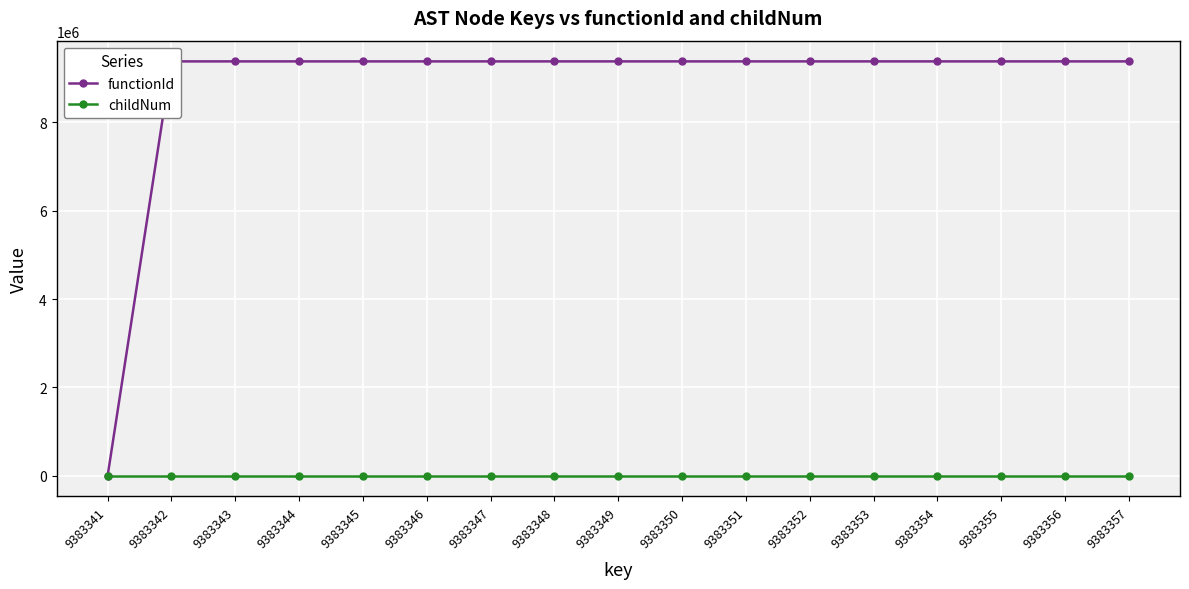

True or false: functionId and childNum intersect in this chart.

False